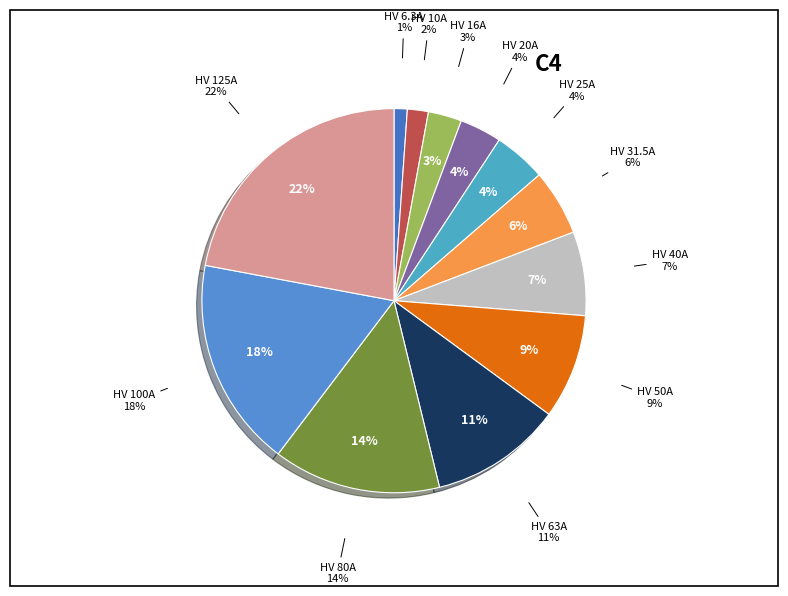

Rank the categories by value from lowest to highest.

HV 6.3A, HV 10A, HV 16A, HV 20A, HV 25A, HV 31.5A, HV 40A, HV 50A, HV 63A, HV 80A, HV 100A, HV 125A